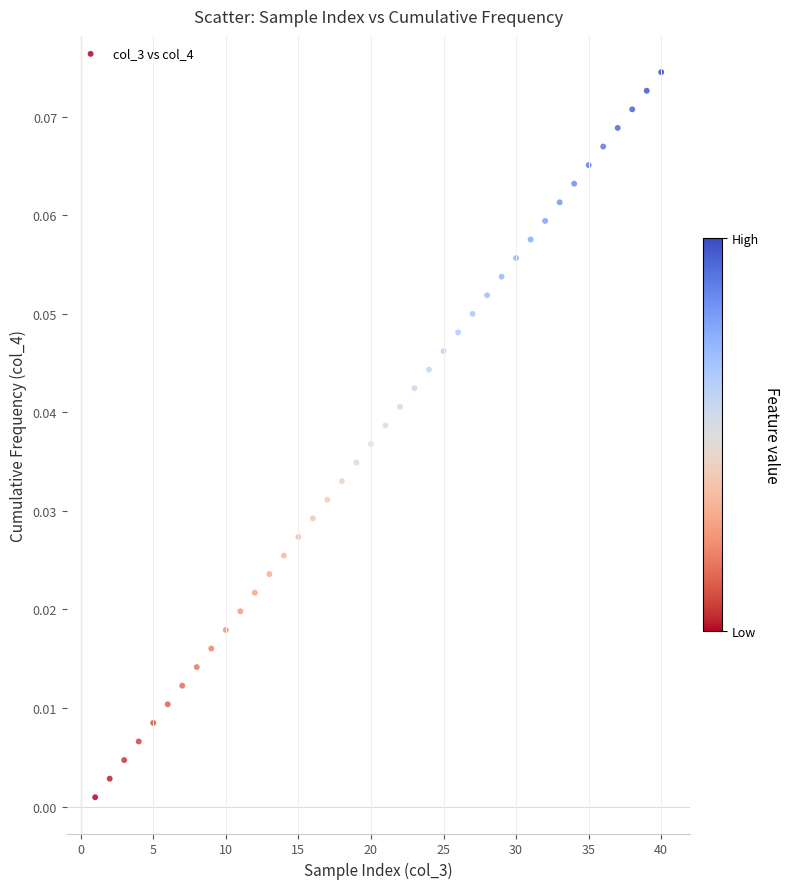

What is the range of X values (max minus min)?

39.0